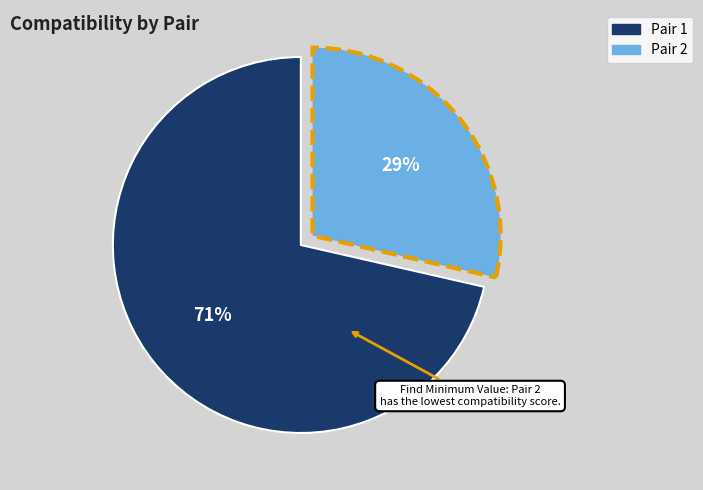

Is there a majority slice in this chart?

Yes